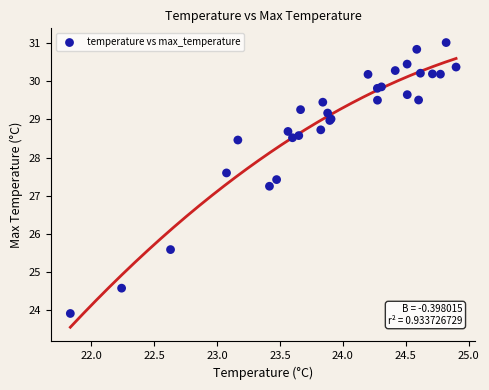

What Y value in the scatter plot is closest to 27?

27.2